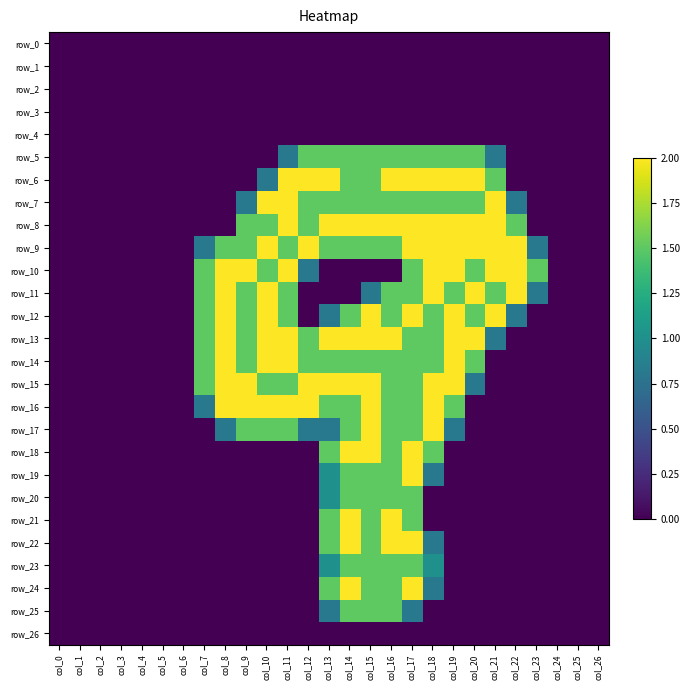

Which series has the largest total across all categories?

row_9